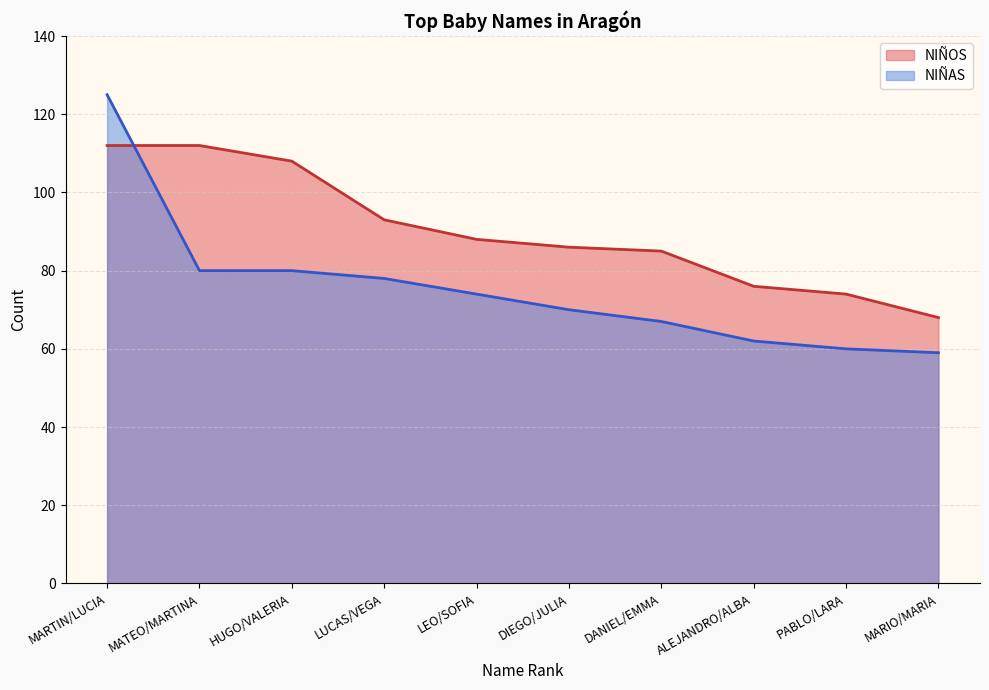

What is the minimum value for NIÑOS?

68